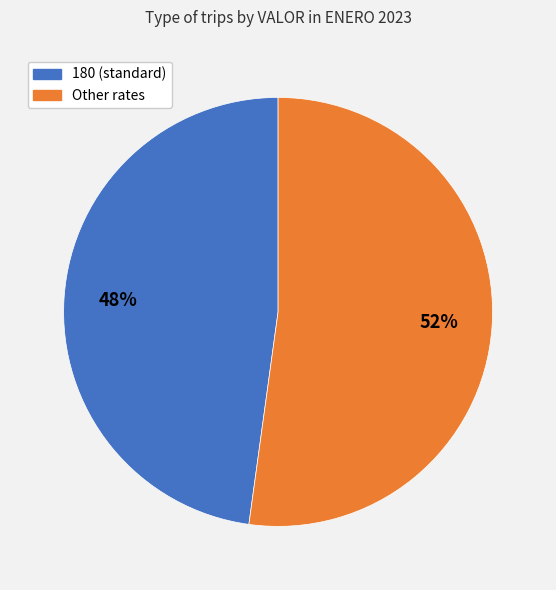

To the nearest percent, what is the average slice percentage?

50%